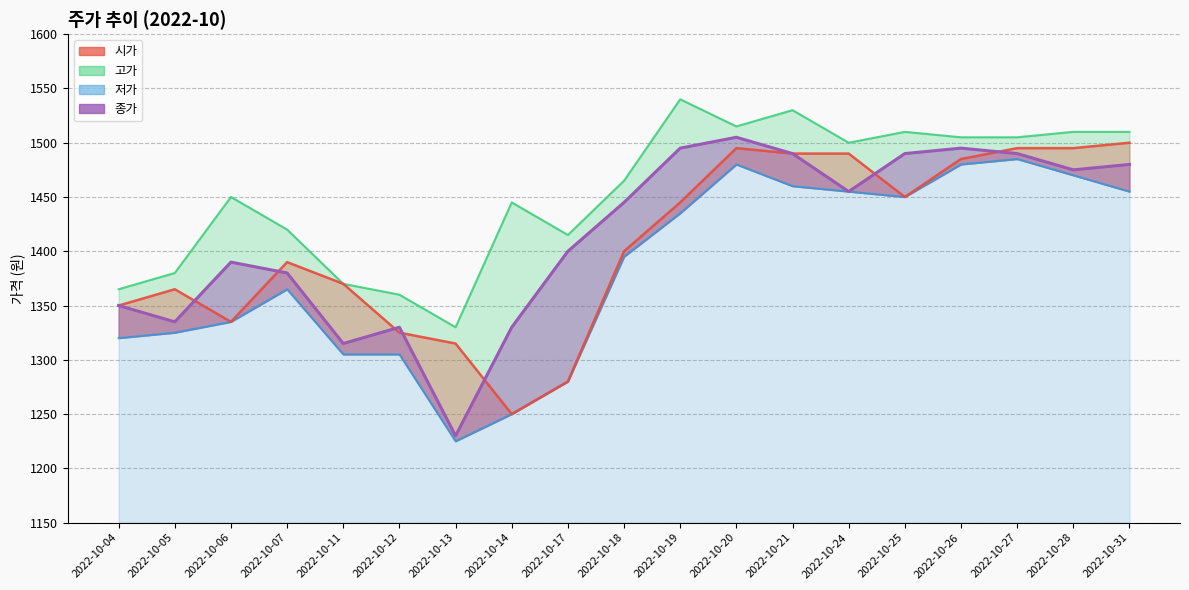

How many distinct data groups are displayed?

4